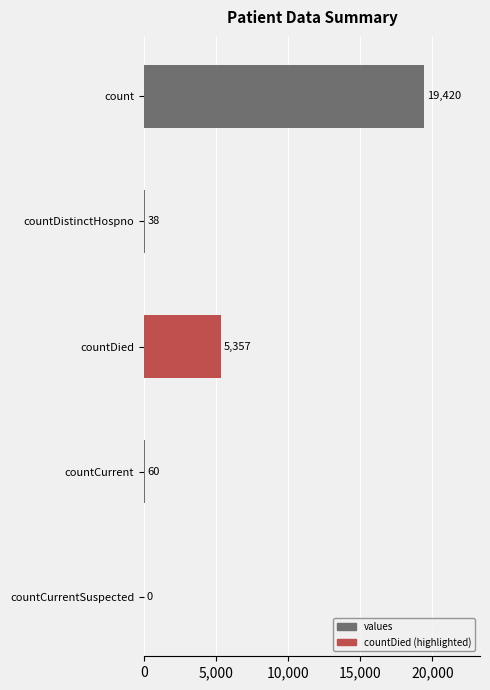

What is the greatest value displayed?

19420